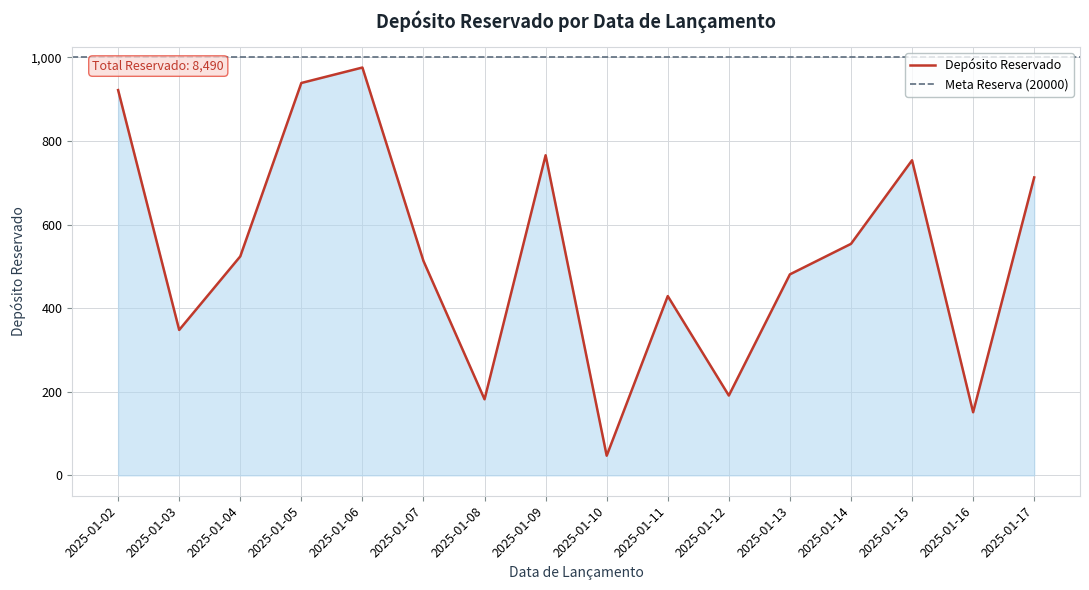

Does the chart display data point markers on the line(s)?

No